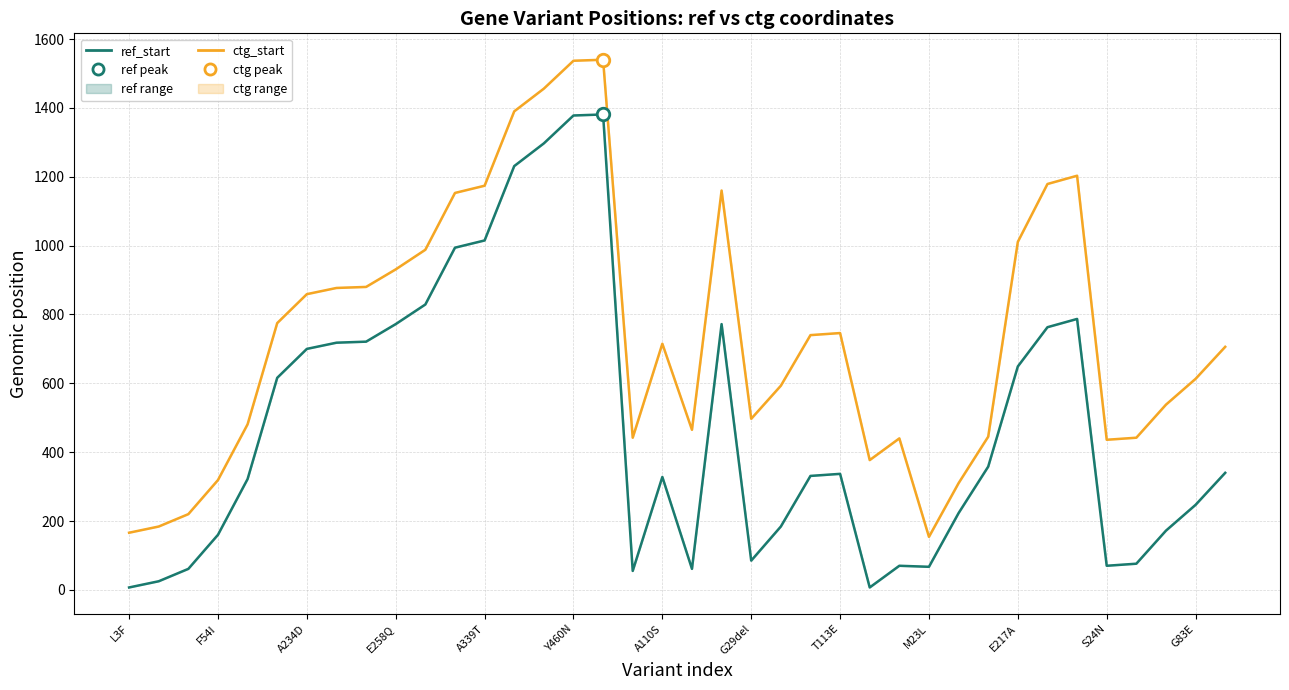

At which category is the sum across all series the highest?

16